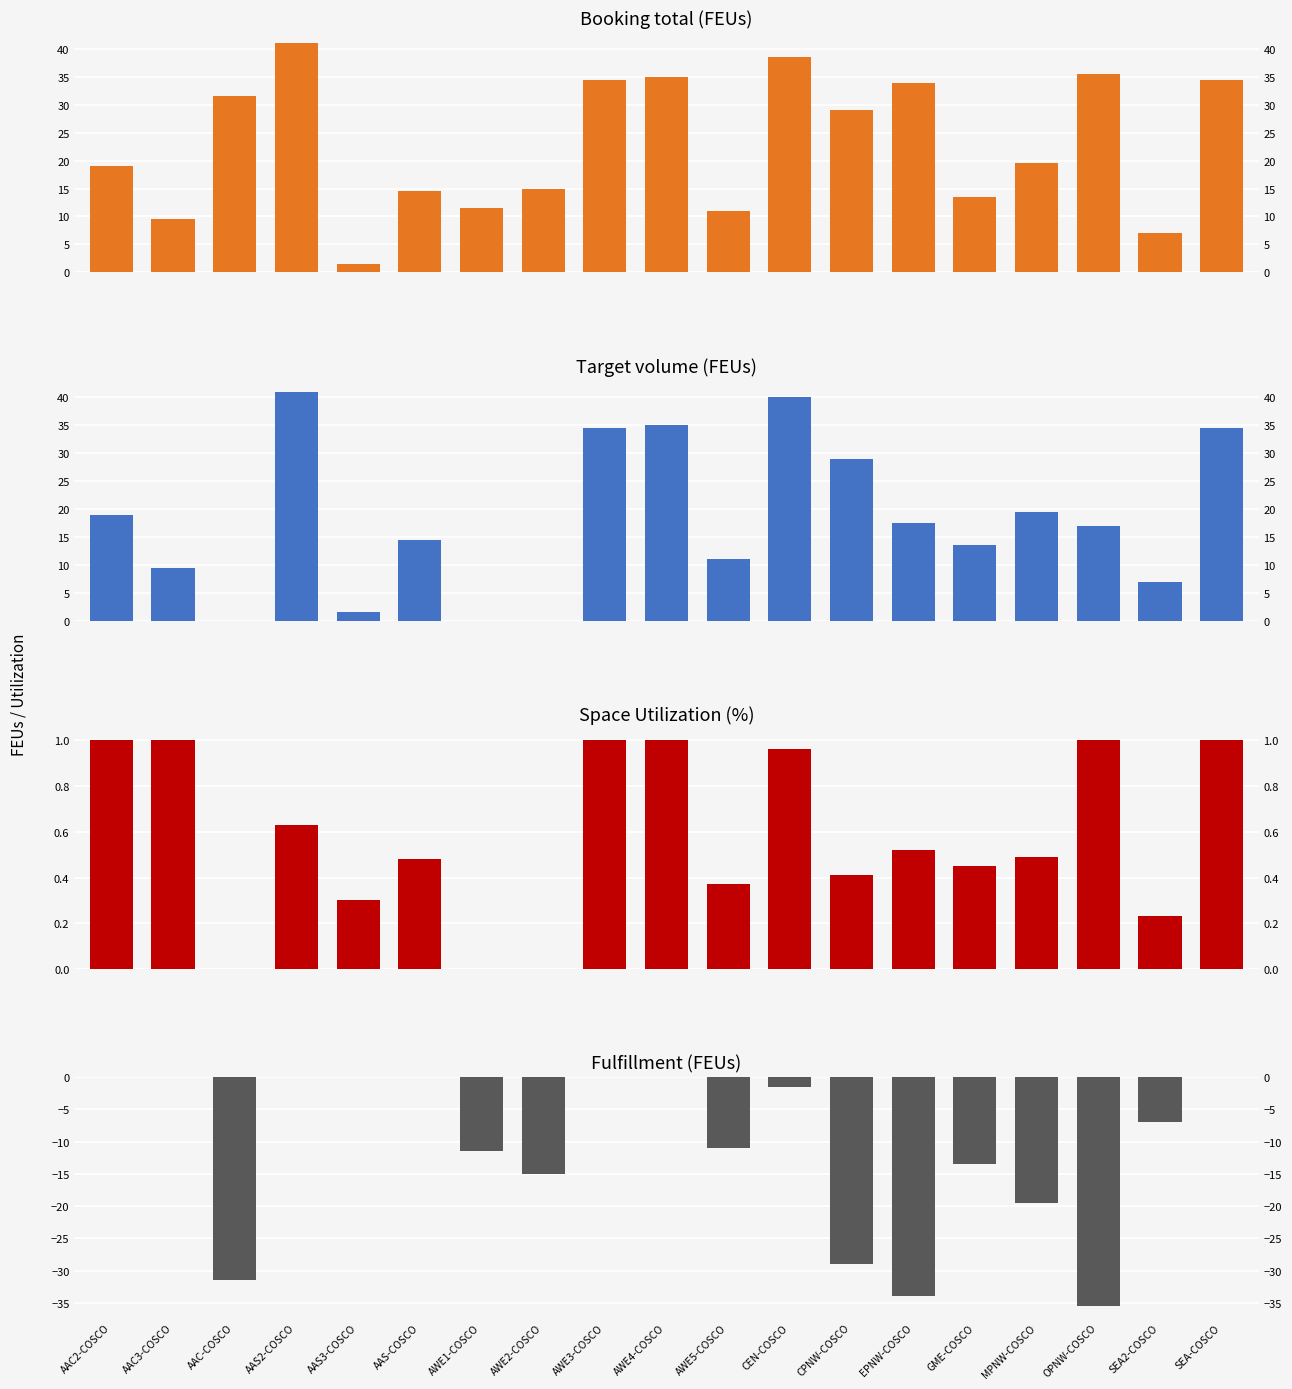

What is the value of the Booking total (FEUs) bar at the 7th from the left?

11.5